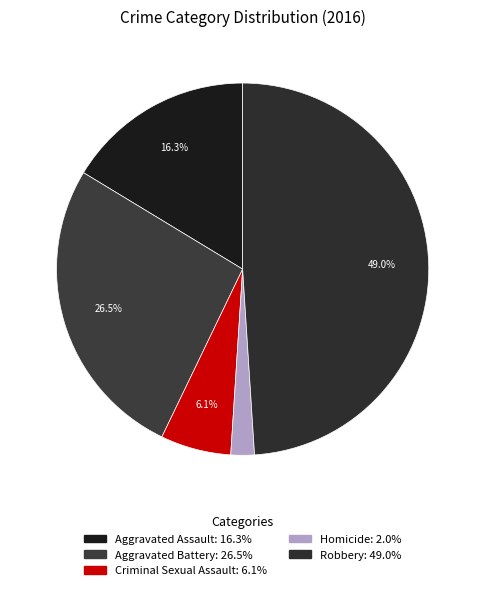

To the nearest percent, what portion does Criminal Sexual Assault represent?

6%